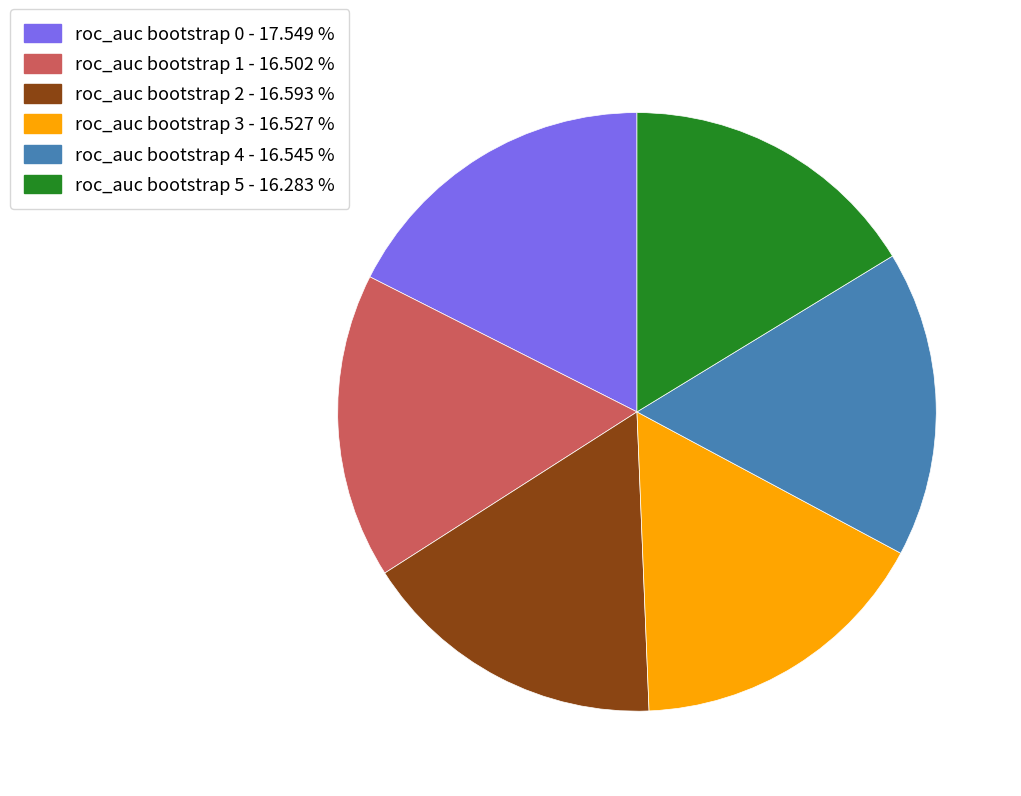

How many slices are in this pie chart?

6